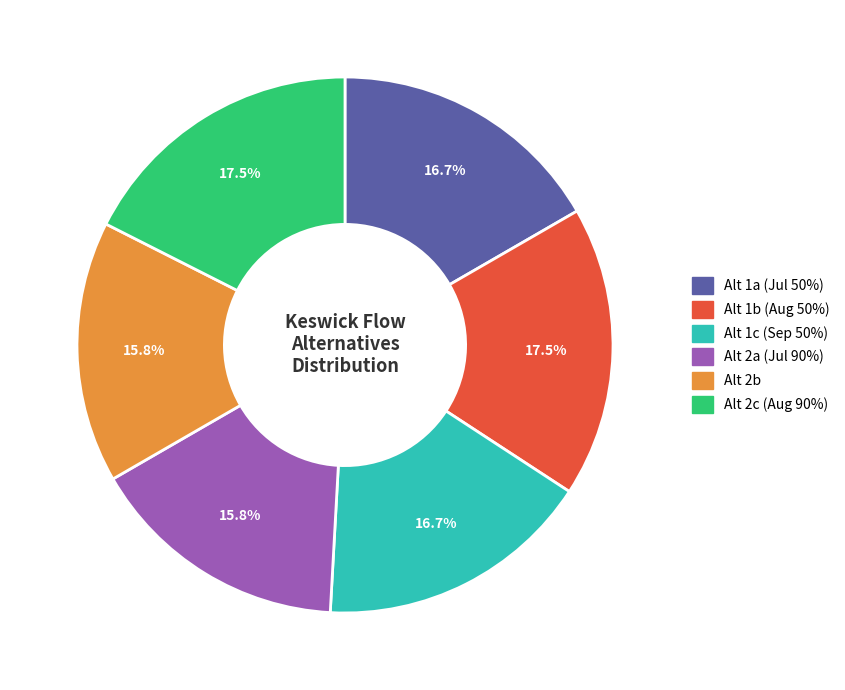

Approximately how many times larger is the value at Alt 2a (Jul 90%) compared to Alt 1b (Aug 50%)?

0.9